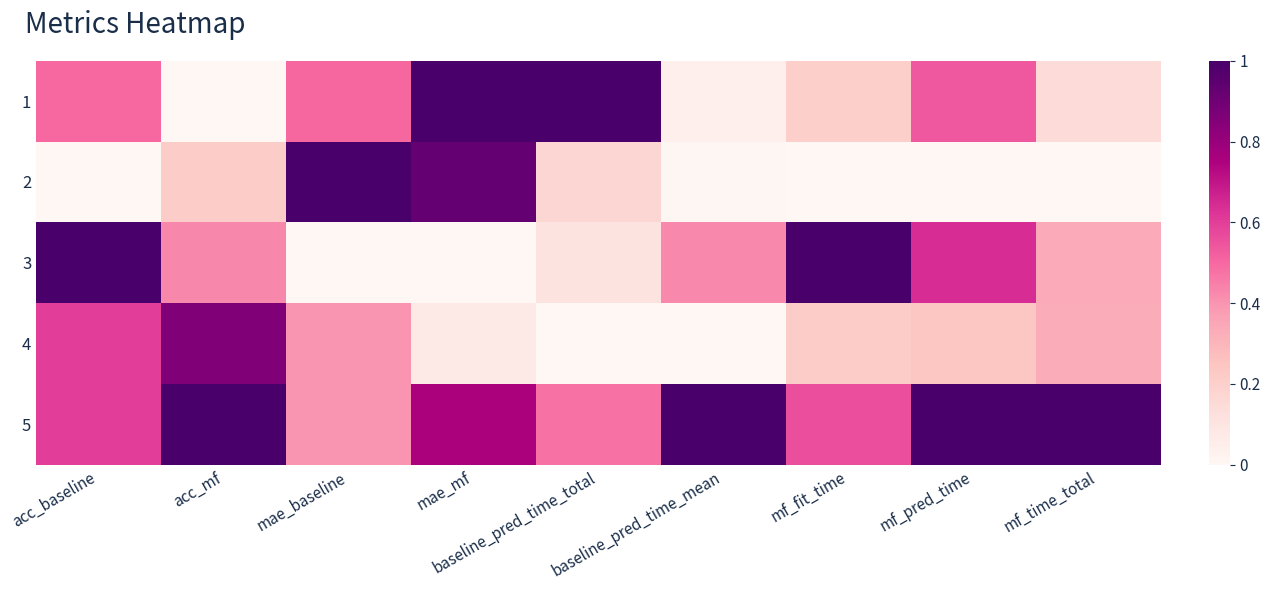

Count the number of categories in the chart.

9